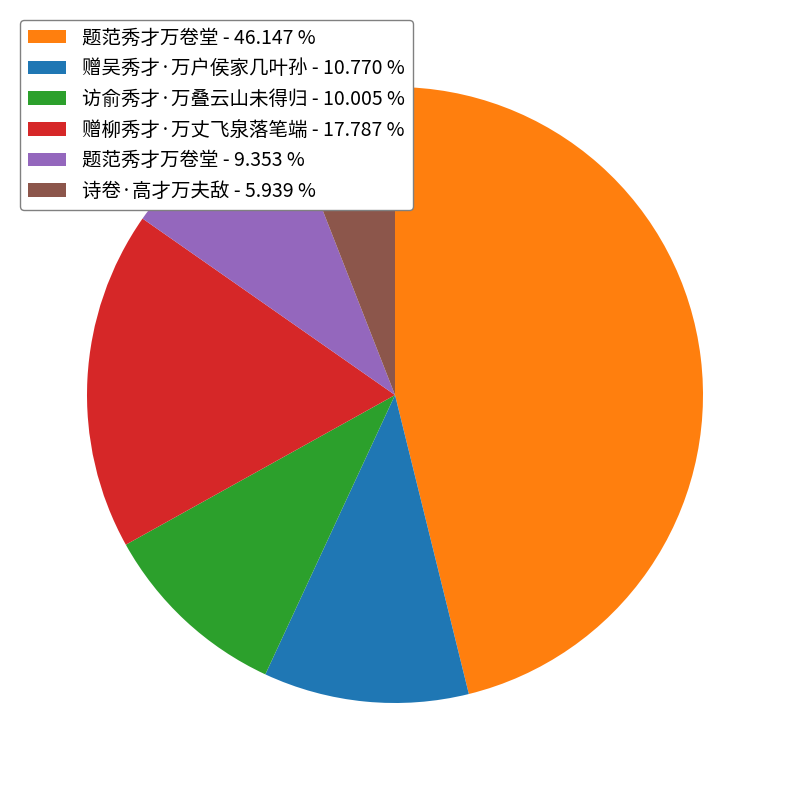

Which slice is the smallest?

诗卷·高才万夫敌 - 5.939 %